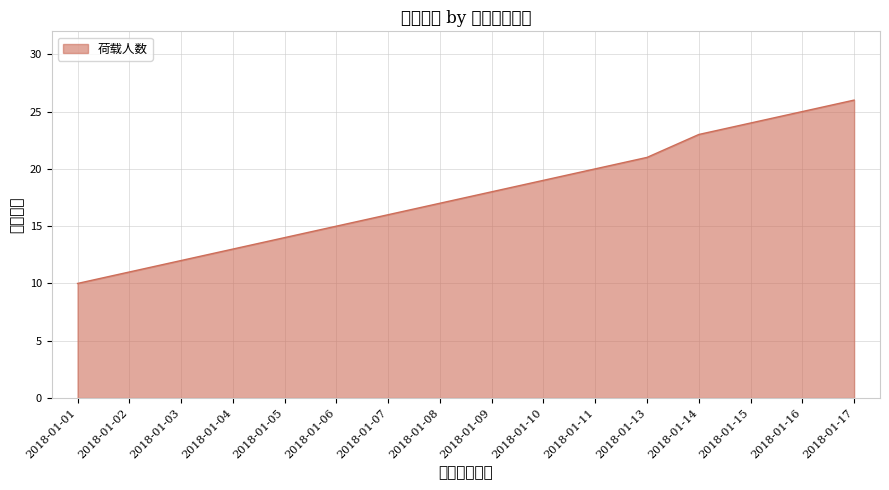

Does the chart display data point markers on the line(s)?

No